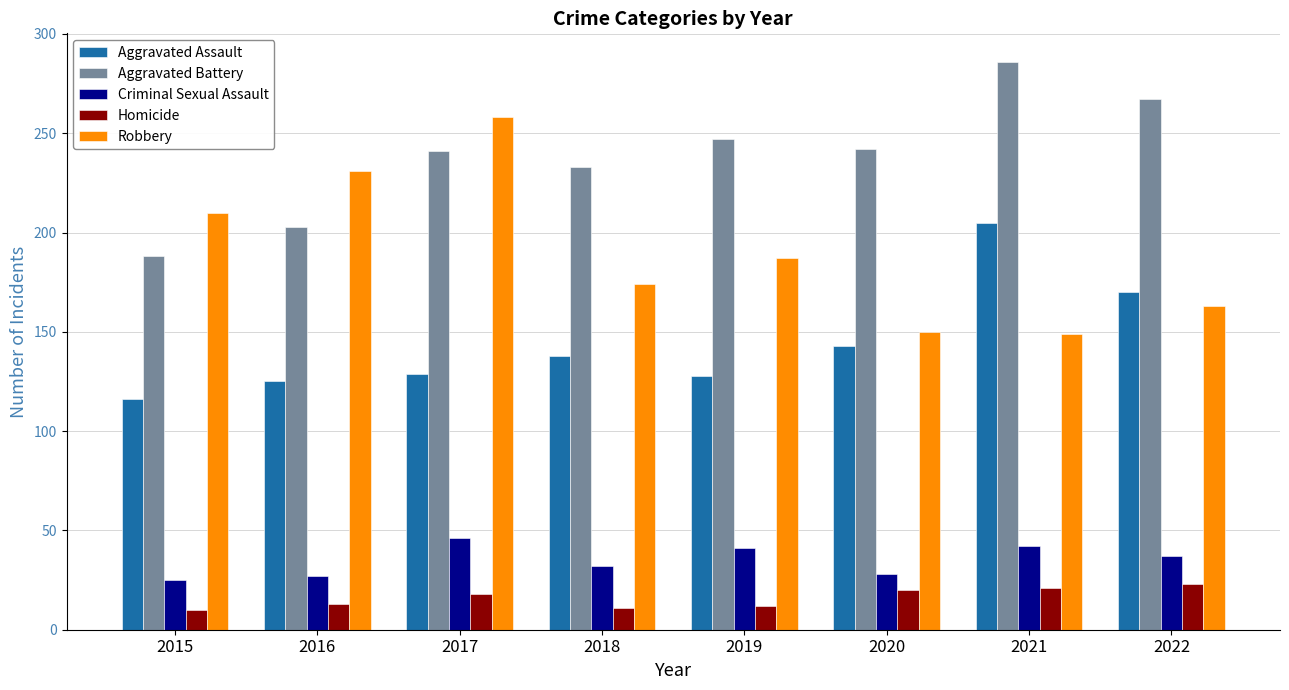

What is the smallest value displayed?

10